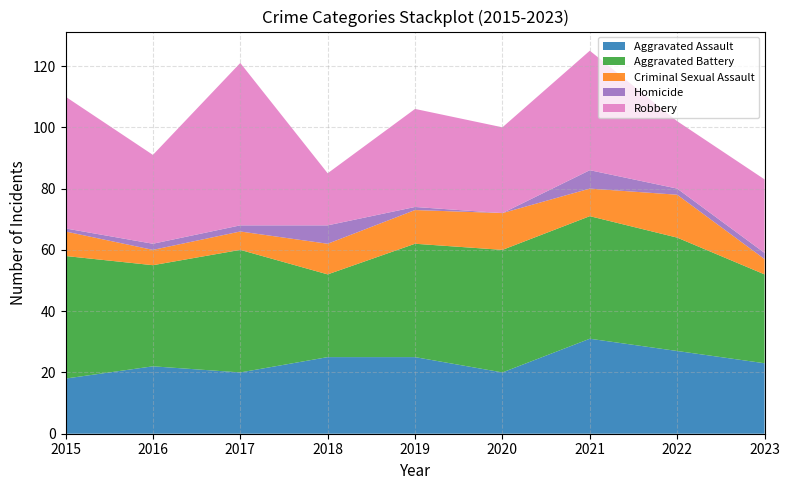

Reading left to right, extract all data points from this chart.

Aggravated Assault: 18	22	20	25	25	20	31	27	23
Aggravated Battery: 40	33	40	27	37	40	40	37	29
Criminal Sexual Assault: 8	5	6	10	11	12	9	14	5
Homicide: 1	2	2	6	1	0	6	2	2
Robbery: 43	29	53	17	32	28	39	22	24